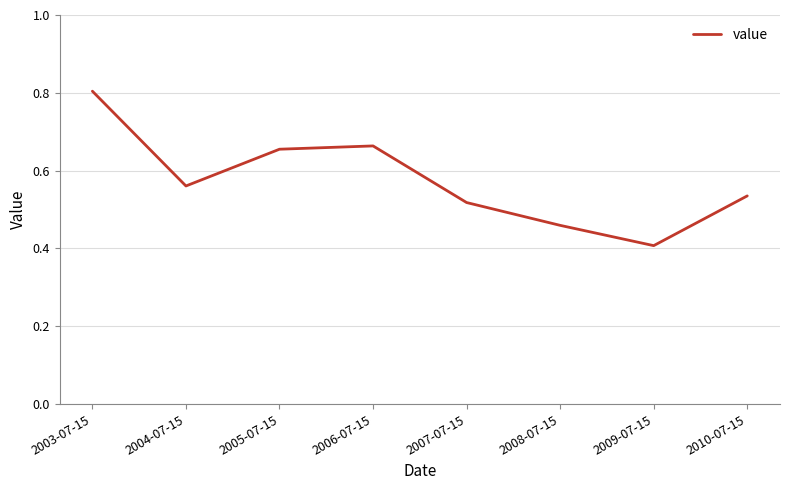

The value at 2007-07-15 is 0.3. True or false?

False